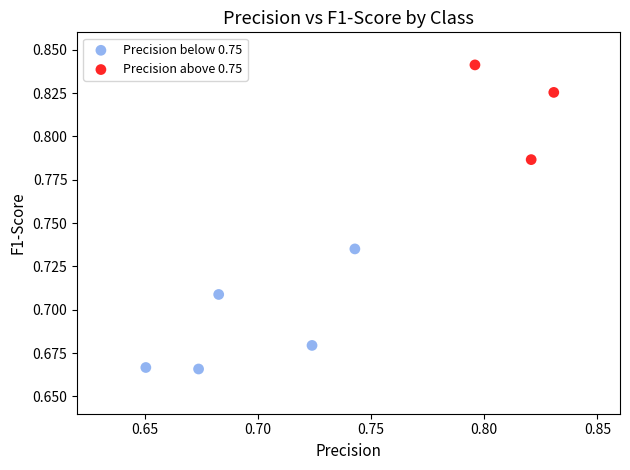

Which series contains the lowest Y value?

Precision below 0.75